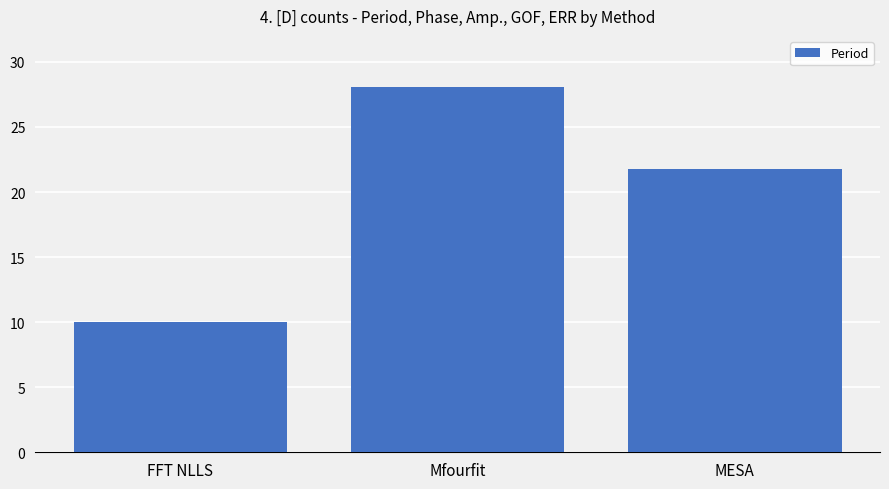

The value at MESA is 21.8. True or false?

True